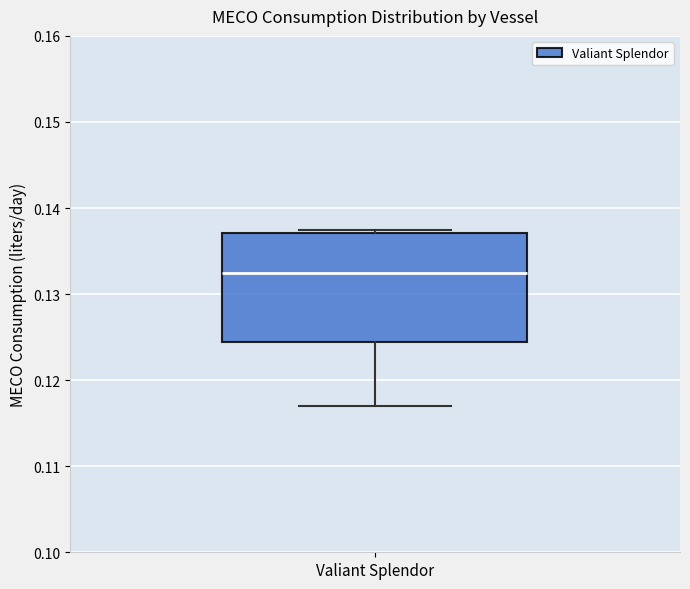

Transcribe this box plot: give where the median line is, the range the box spans, and where the two whiskers end, as read against the y-axis. The values are not printed on the chart, so give them approximately, as read against the axis.

median 0.132, box 0.124 to 0.137, whiskers 0.117 to 0.137 (just above the box's upper edge)